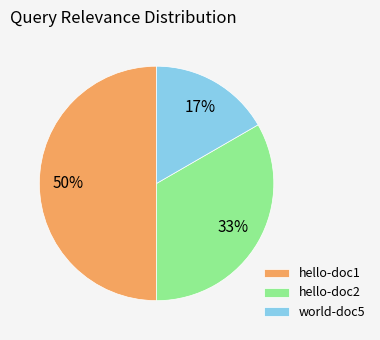

The hello-doc2 slice represents 39% of the pie. True or false?

False